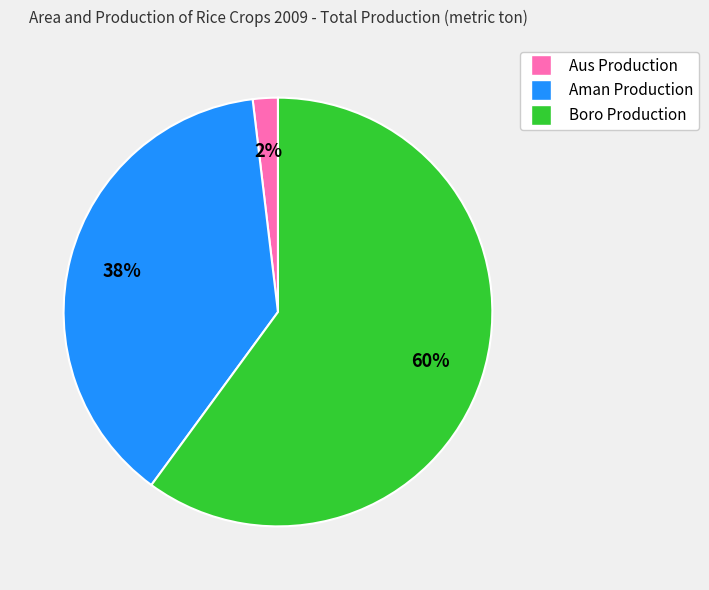

To the nearest percent, what is the combined percentage of Aus Production and Aman Production?

40%